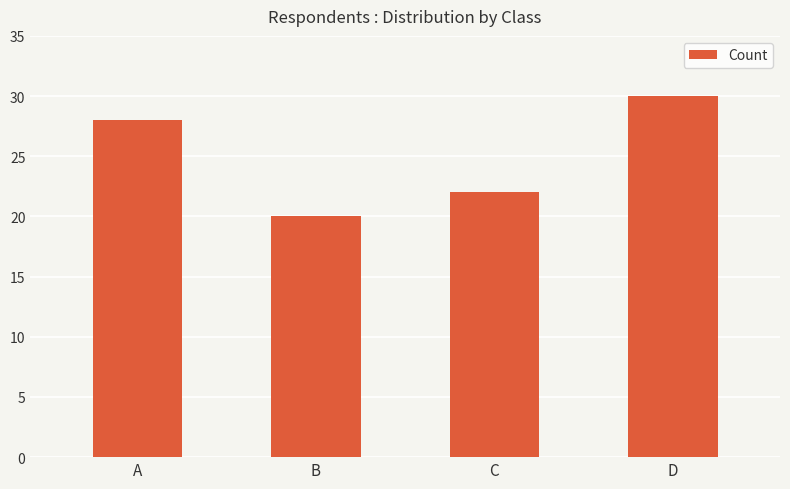

What is the change in value from A to C?

-6